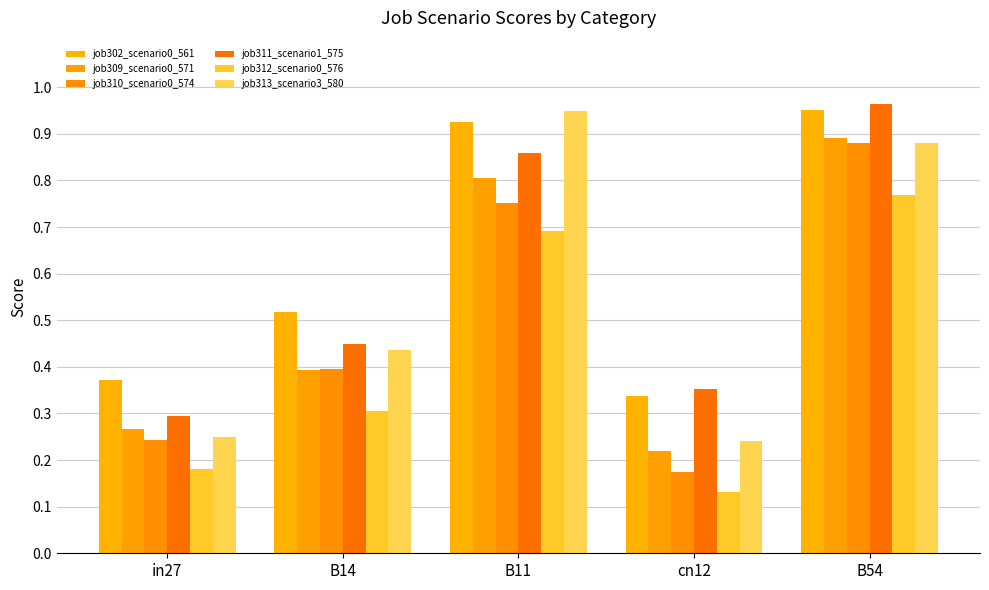

What is the lowest value of the job312_scenario0_576 series?

0.1